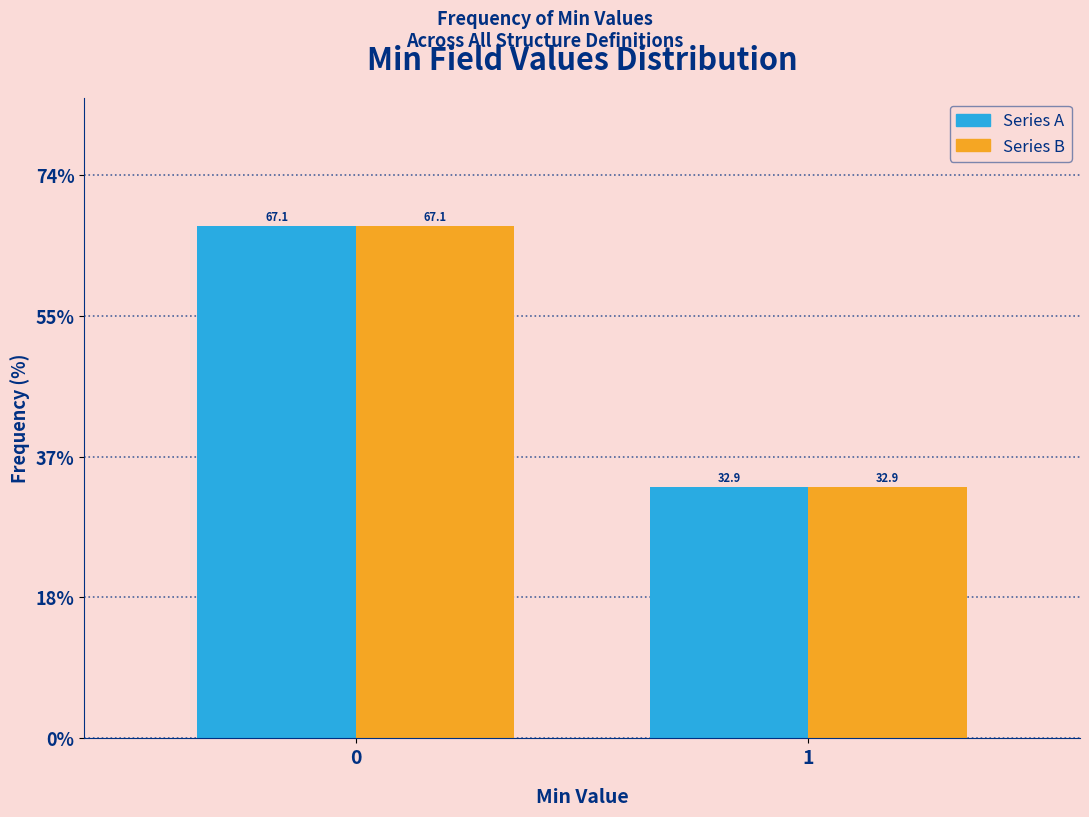

What is the total value across all series at 1?

65.8